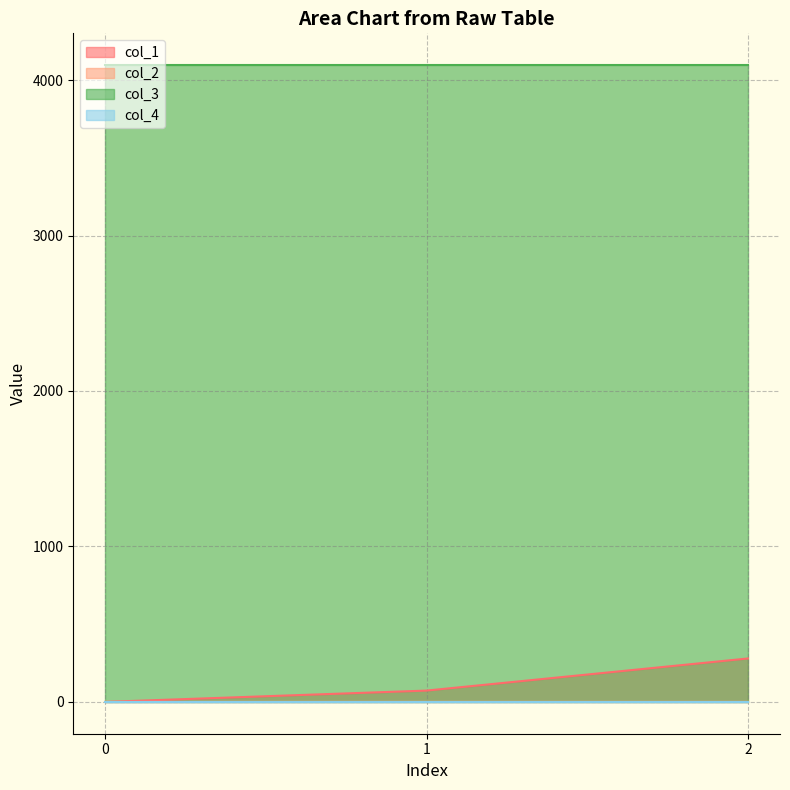

Which series has the largest total across all categories?

col_3